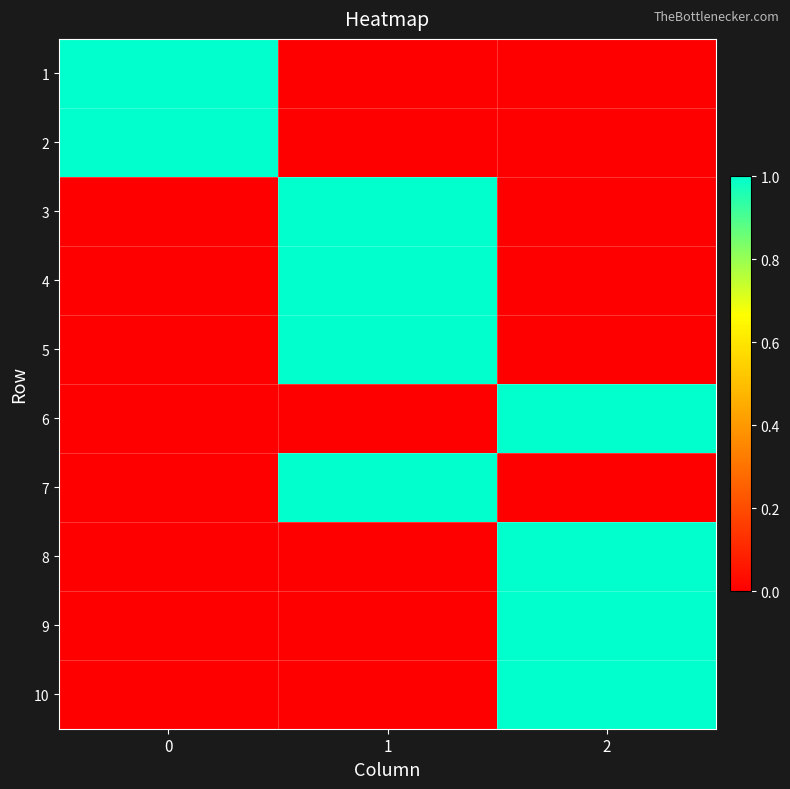

Which series has the widest spread of values?

1